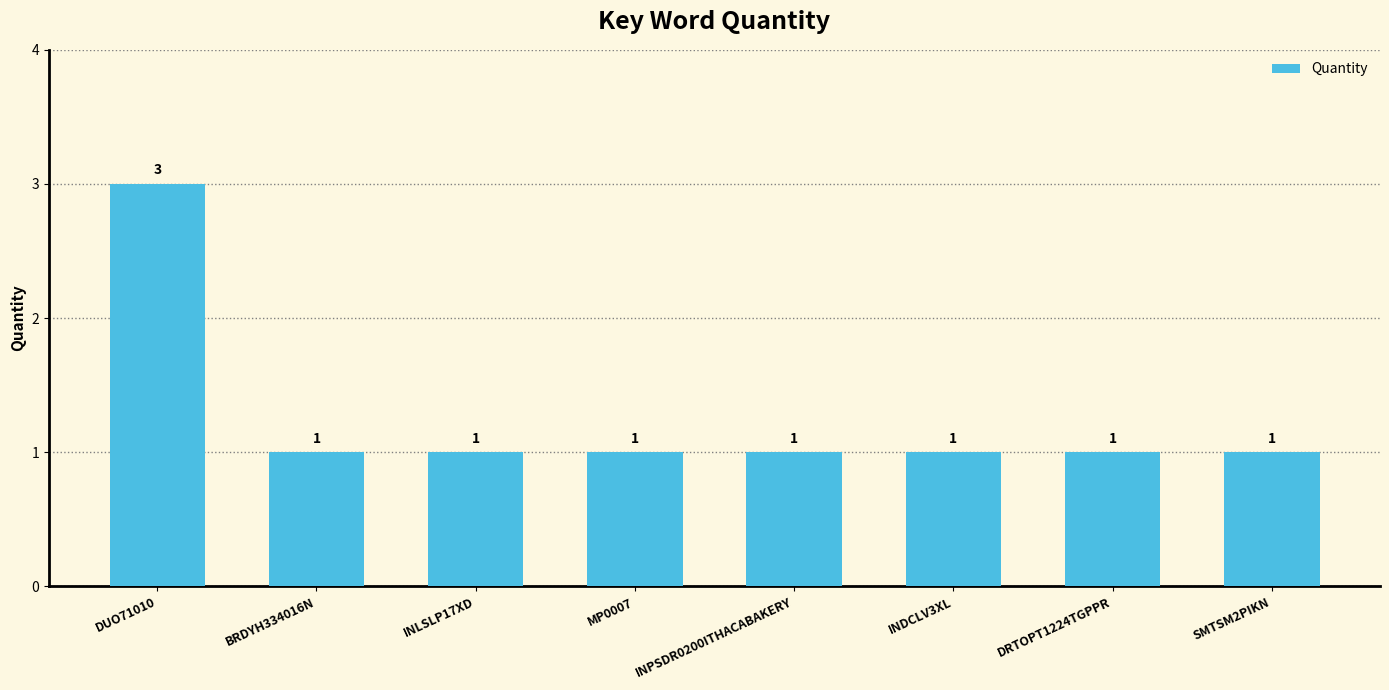

Reading left to right, transcribe all the data shown in this chart.

3	1	1	1	1	1	1	1